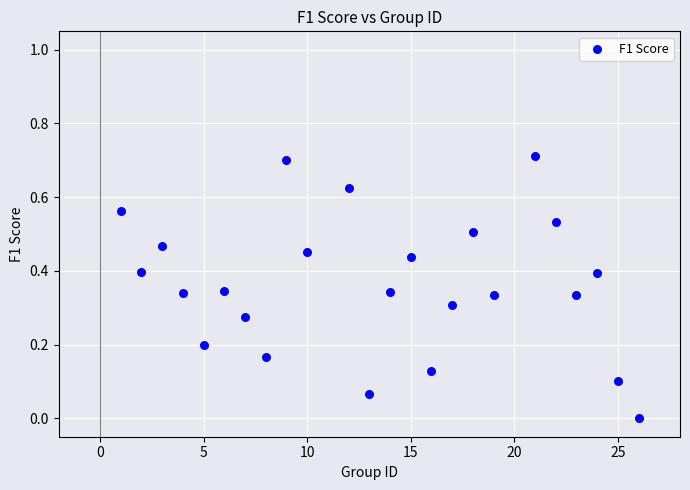

What is the range of X values (max minus min)?

25.0